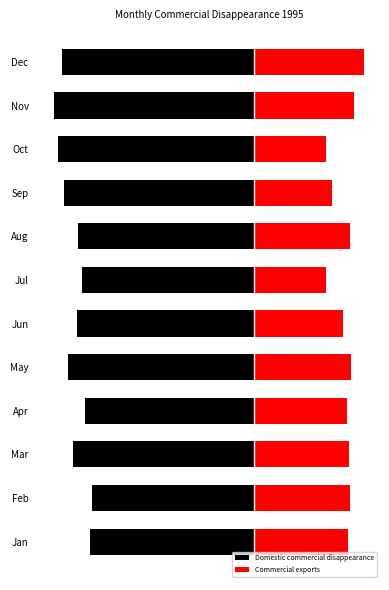

Does the chart contain any negative values?

Yes